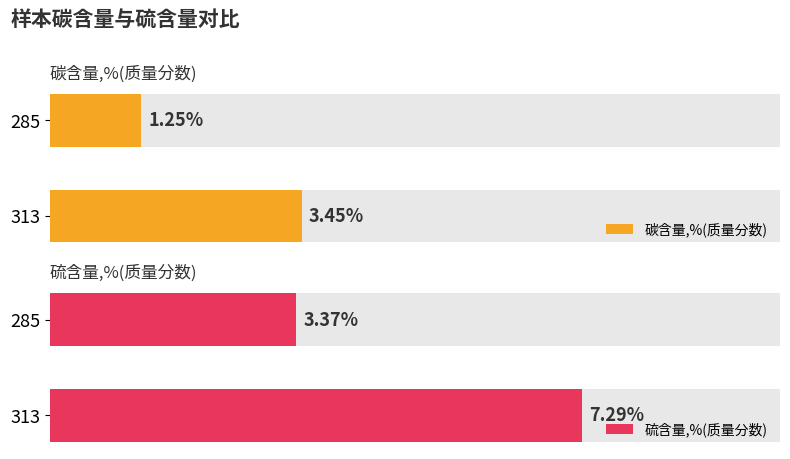

True or false: 硫含量,%(质量分数) has a value of 7.3 at 313.

True